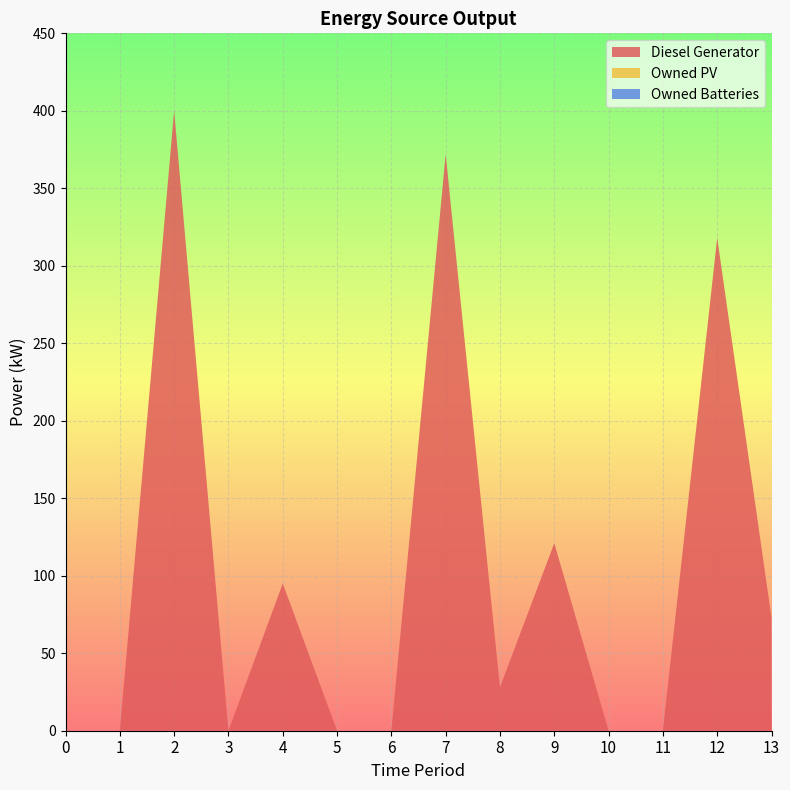

Reading right to left, list all the values displayed in this chart.

Diesel Generator: 73	318	0	0	121	28	372	0	0	95	0	400	0	0
Owned PV: 0	0	0	0	0	0	0	0	0	0	0	0	0	0
Owned Batteries: 0	0	0	0	0	0	0	0	0	0	0	0	0	0